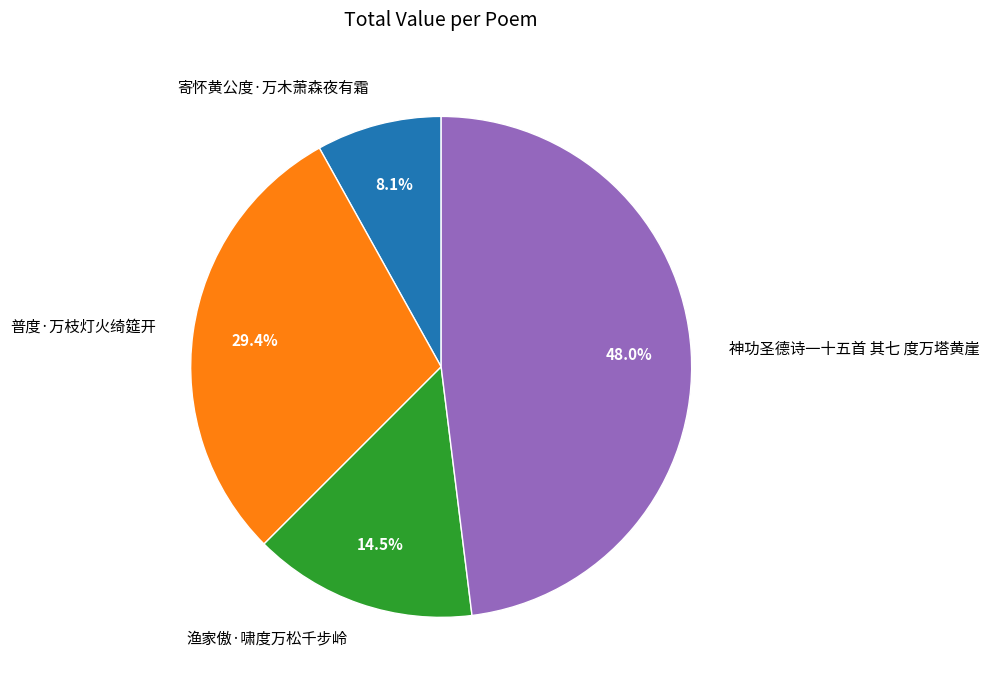

Which slice is the smallest?

寄怀黄公度·万木萧森夜有霜